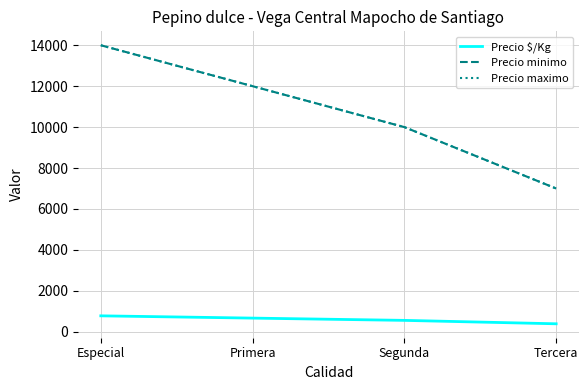

The value of Precio minimo at Tercera is 7000. True or false?

True